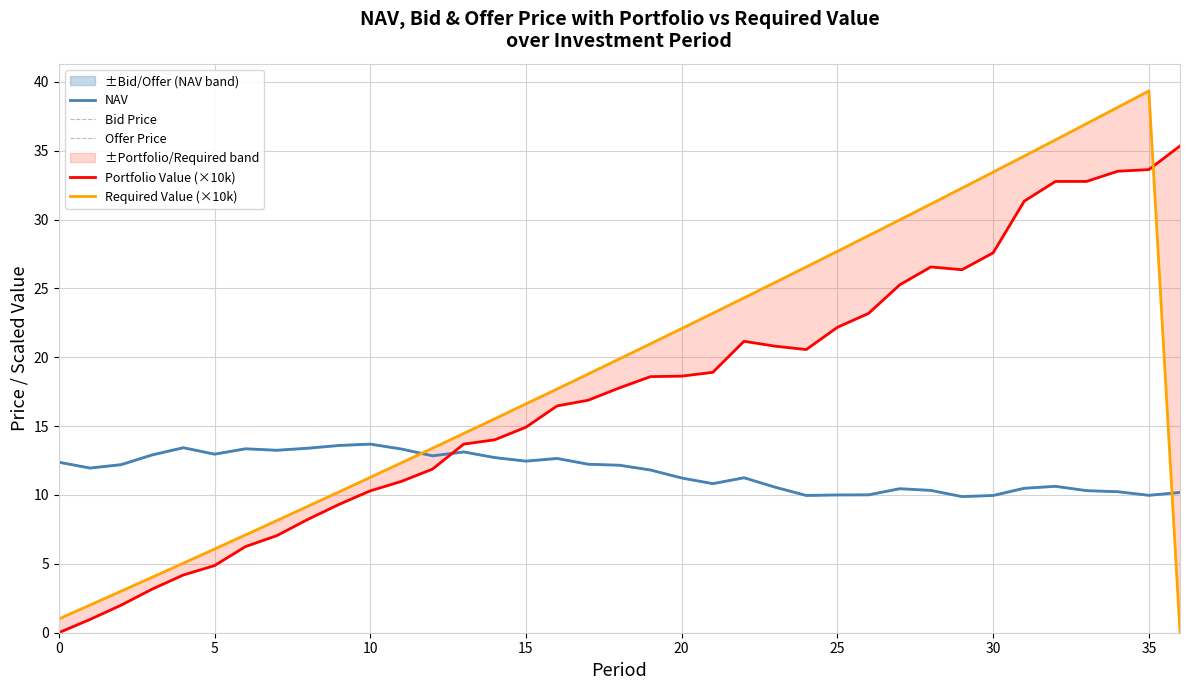

At which category does Required Value (×10k) reach its first local peak?

35